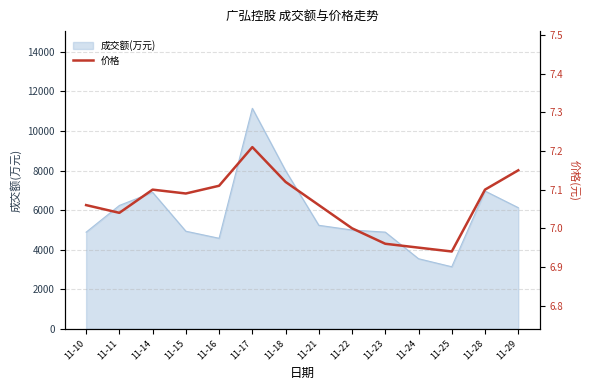

The value of 成交额(万元) at 11-24 is 6311. True or false?

False